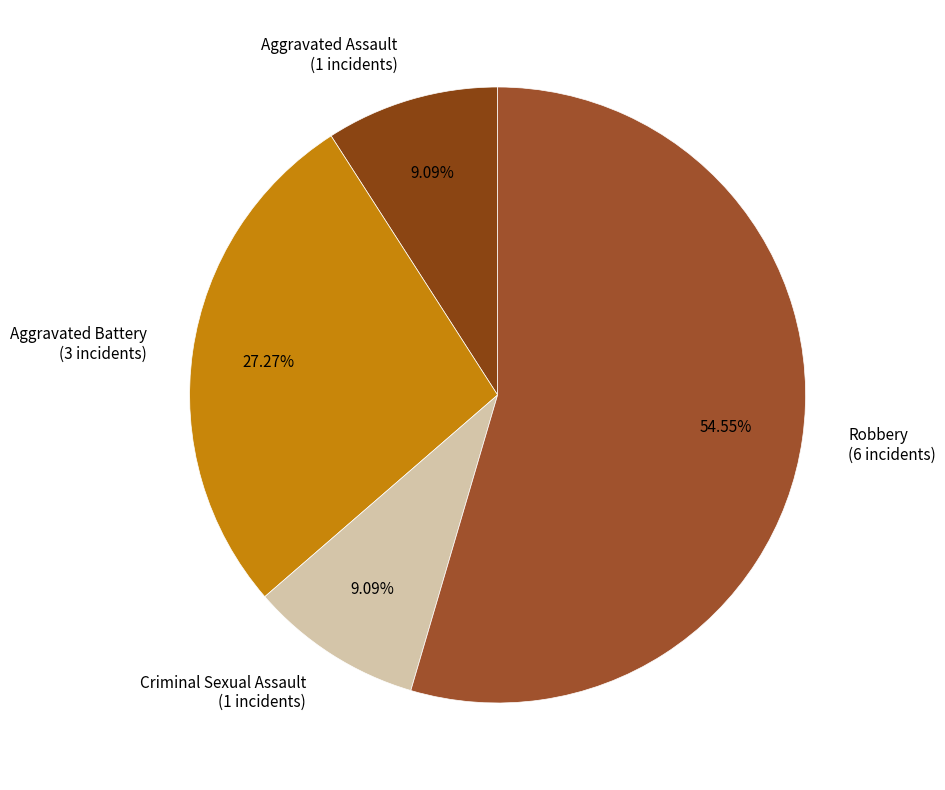

To the nearest percent, what percentage of the pie is Robbery?

55%